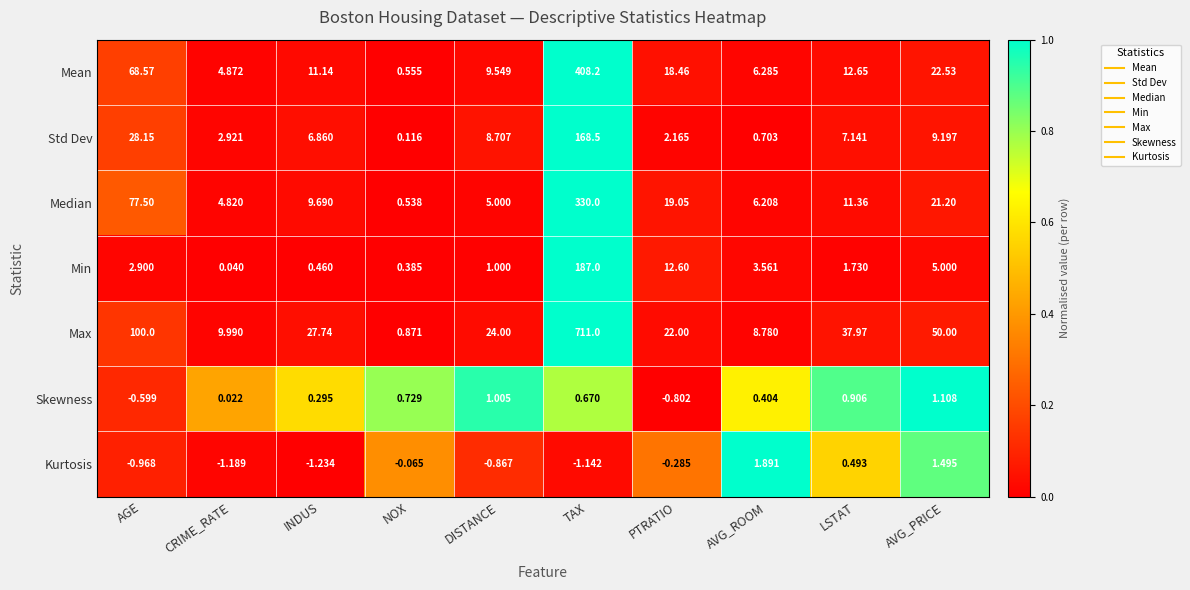

Which series changed the most between AGE and DISTANCE?

Max